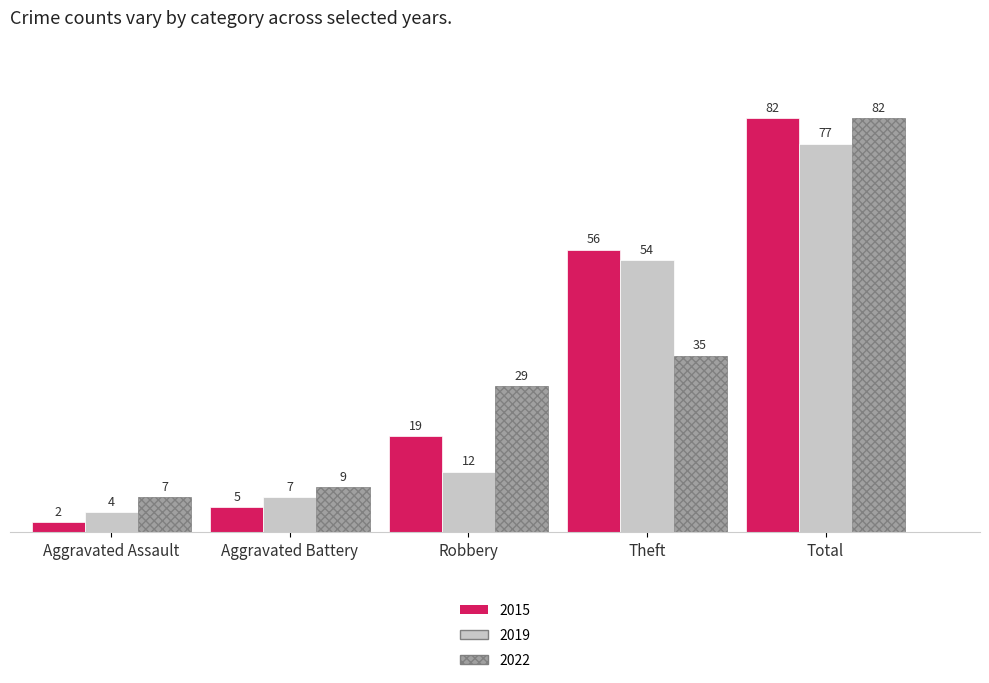

Which category has the highest value across all series?

Total